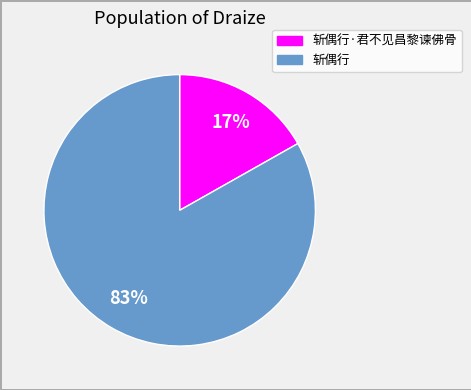

What is the largest slice in the pie chart?

斩偶行